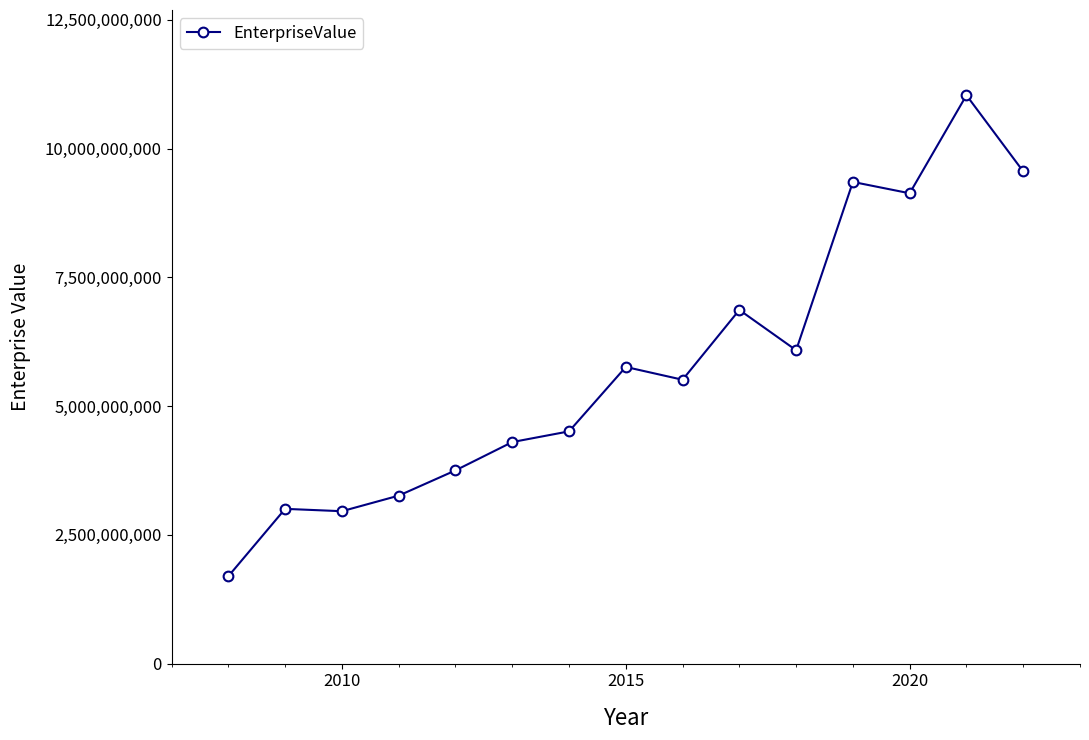

What is the difference between the maximum and second lowest values?

8075478814.1